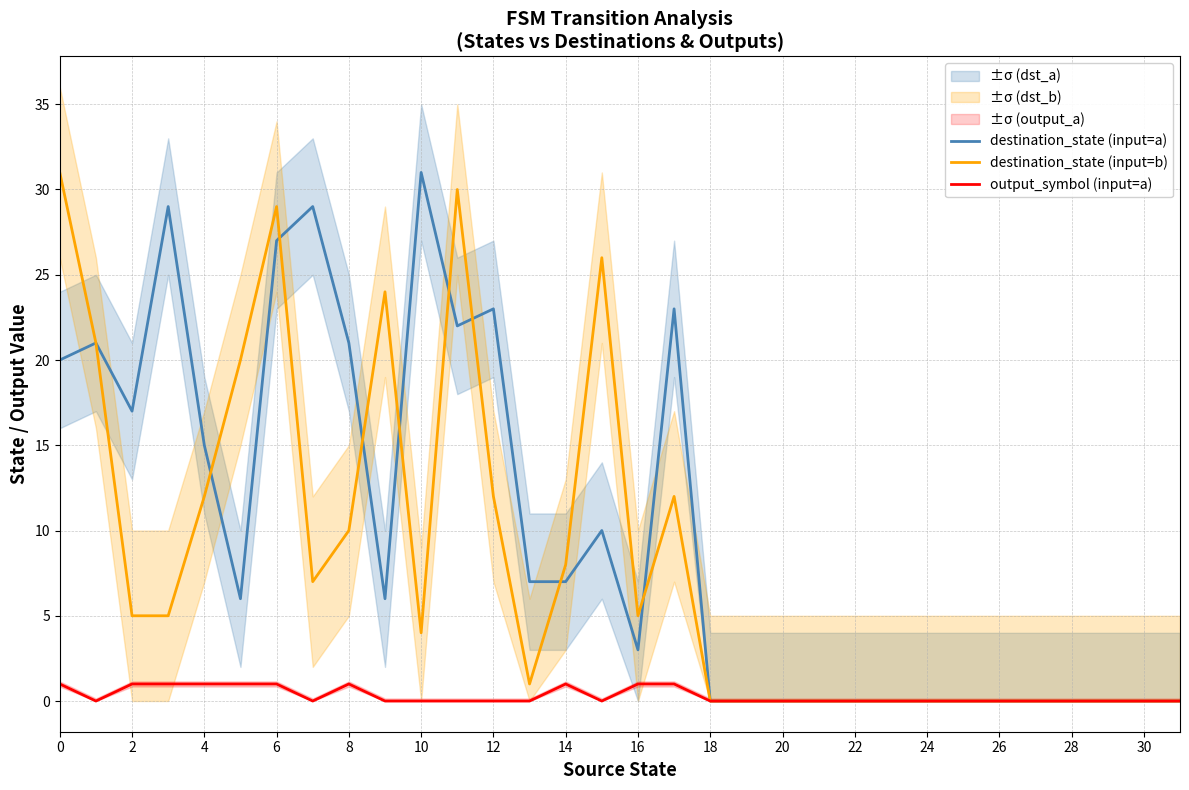

Reading right to left, transcribe all the data shown in this chart.

destination_state (input=a): 0	0	0	0	0	0	0	0	0	0	0	0	0	0	23	3	10	7	7	23	22	31	6	21	29	27	6	15	29	17	21	20
destination_state (input=b): 0	0	0	0	0	0	0	0	0	0	0	0	0	0	12	5	26	8	1	12	30	4	24	10	7	29	20	12	5	5	21	31
output_symbol (input=a): 0	0	0	0	0	0	0	0	0	0	0	0	0	0	1	1	0	1	0	0	0	0	0	1	0	1	1	1	1	1	0	1